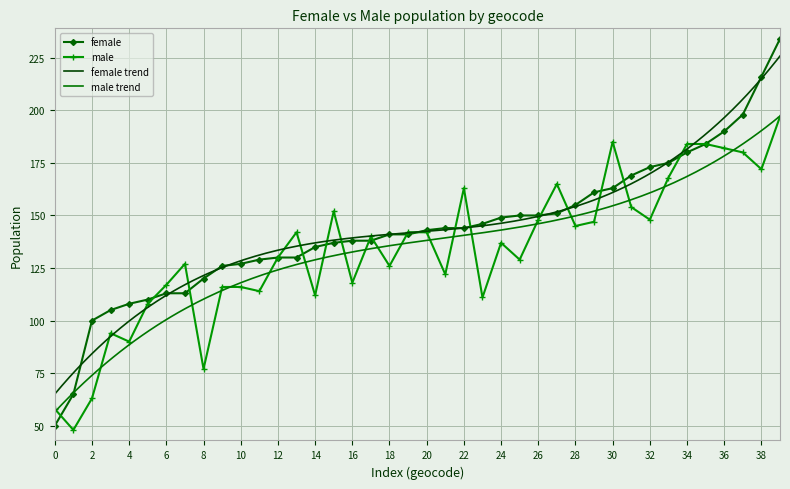

What is the minimum value for male?

48